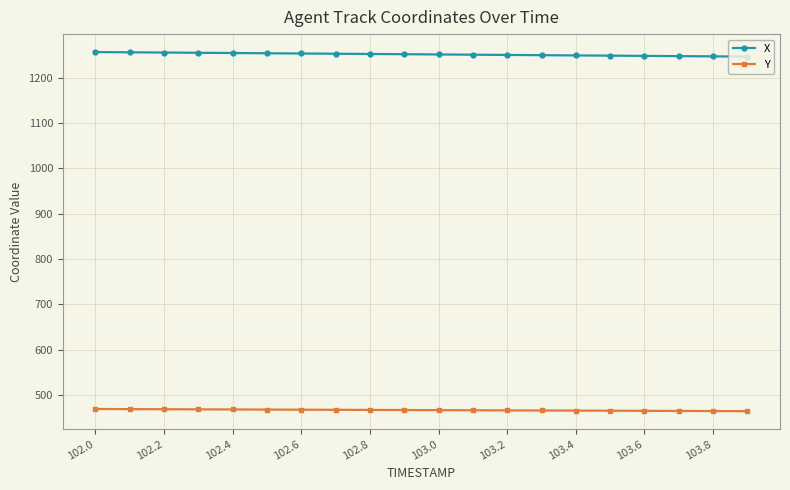

How many data points in Y are above 467?

10